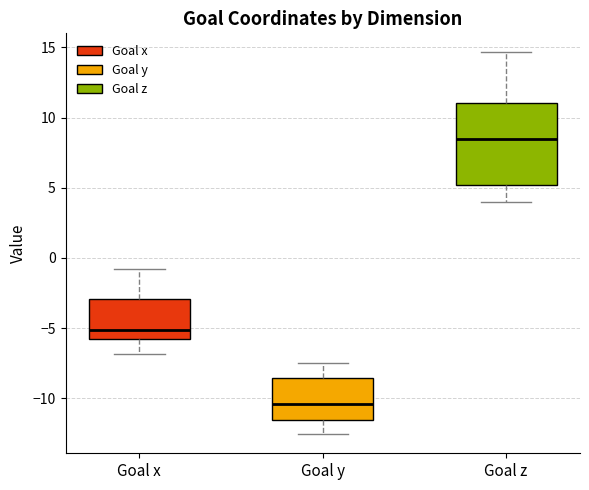

Reading left to right, transcribe this box plot: for each box, give where its median line is, the range the box spans, and where its two whiskers end, as read against the y-axis. The values are not printed on the chart, so give them approximately, as read against the axis.

Goal x: median -5.0, box -6.0 to -3.0, whiskers -7.0 to -1.0
Goal y: median -10.5, box -11.5 to -8.5, whiskers -12.5 to -7.5
Goal z: median 8.5, box 5.0 to 11.0, whiskers 4.0 to 14.5